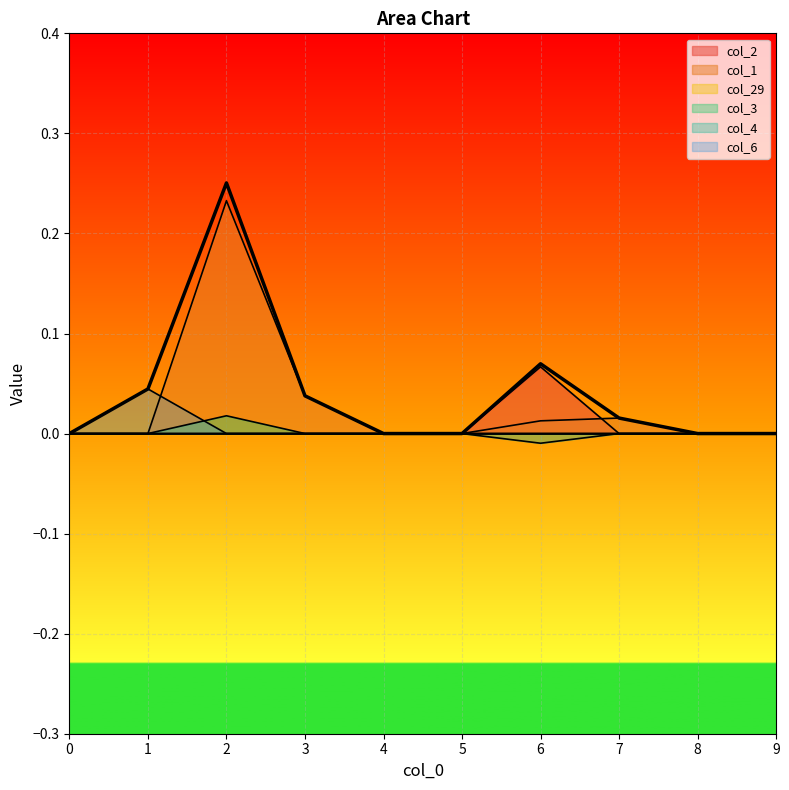

How many data points in col_3 are above 0?

1